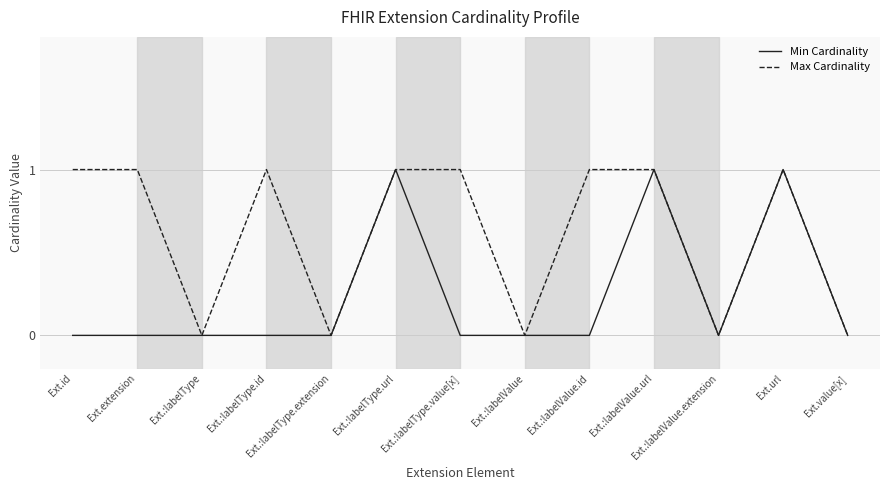

Between Ext.extension and Ext.:labelValue.url, which series saw the biggest shift?

Min Cardinality